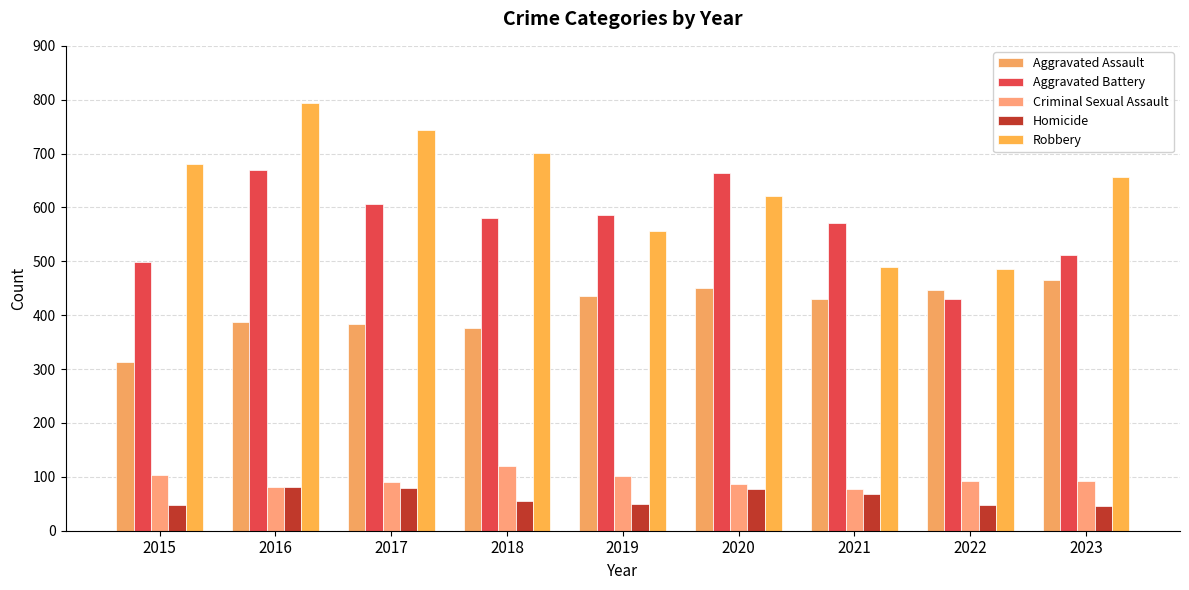

Rank the series by their maximum value, from lowest to highest.

Homicide, Criminal Sexual Assault, Aggravated Assault, Aggravated Battery, Robbery